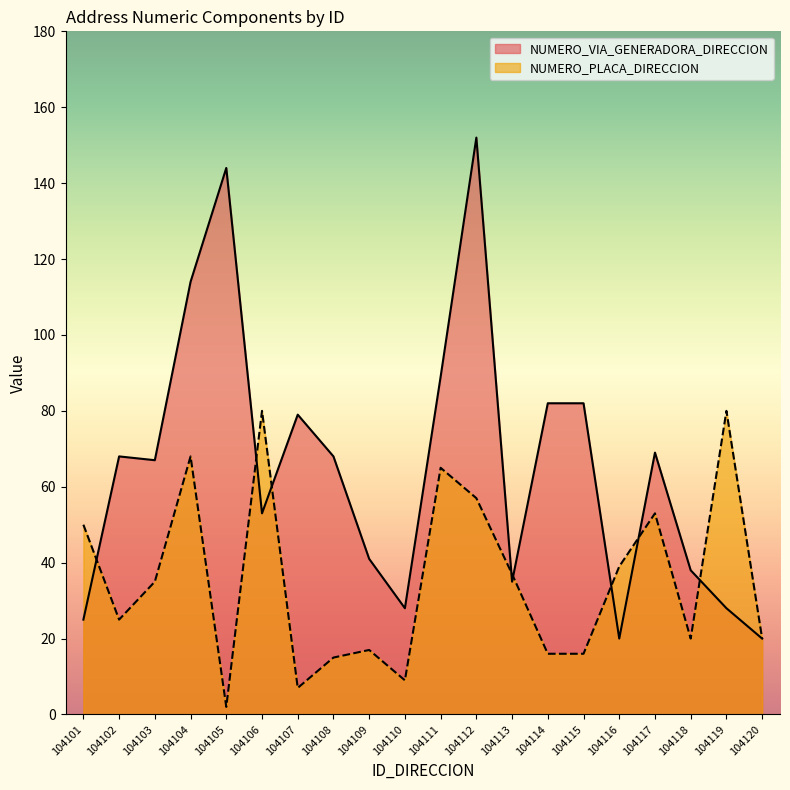

Read the NUMERO_PLACA_DIRECCION value at 104115.

16